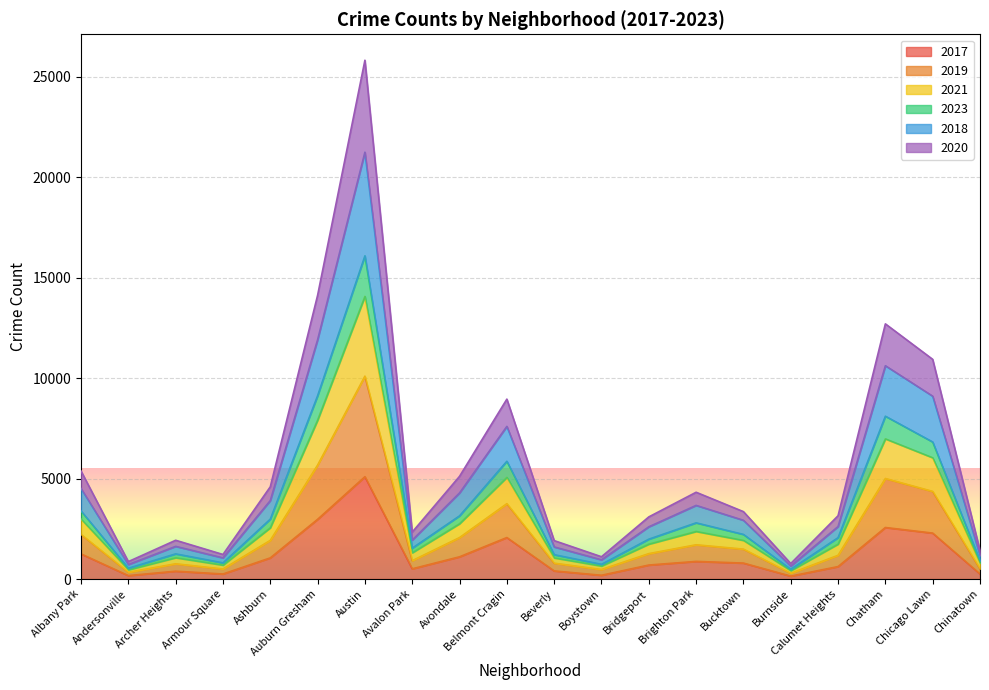

At which category does 2017 reach its first local peak?

Archer Heights